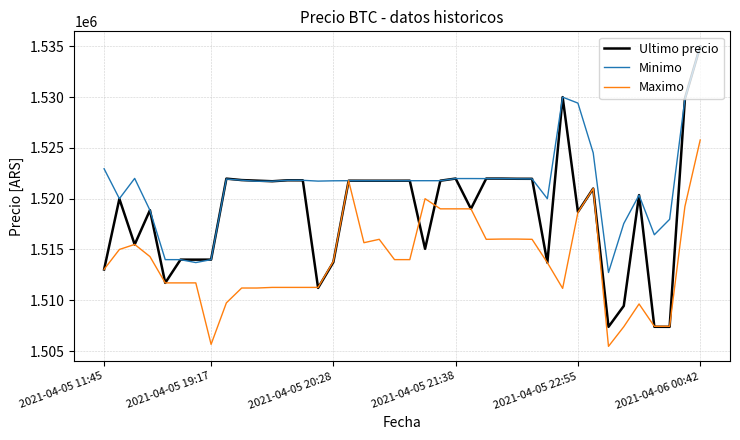

Which series has the widest spread of values?

Ultimo precio